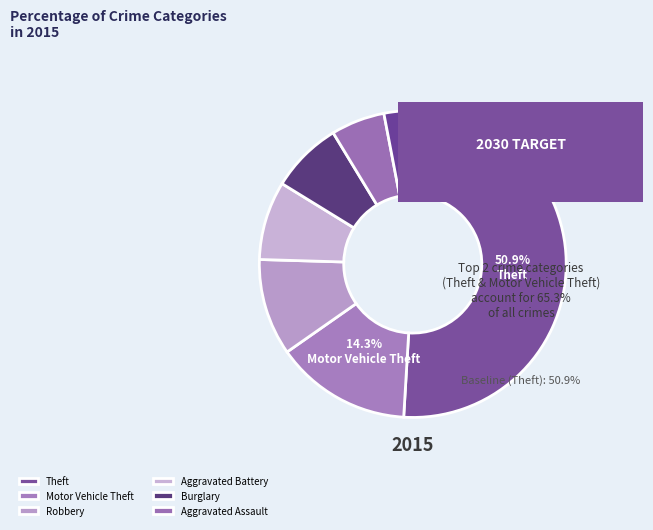

Count the number of slices in the pie.

9